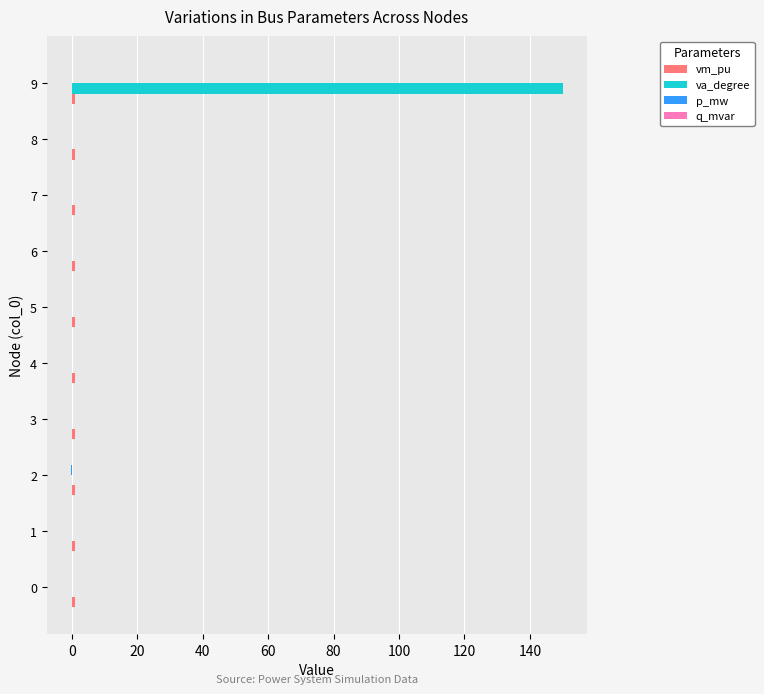

Which category has the highest value across all series?

9